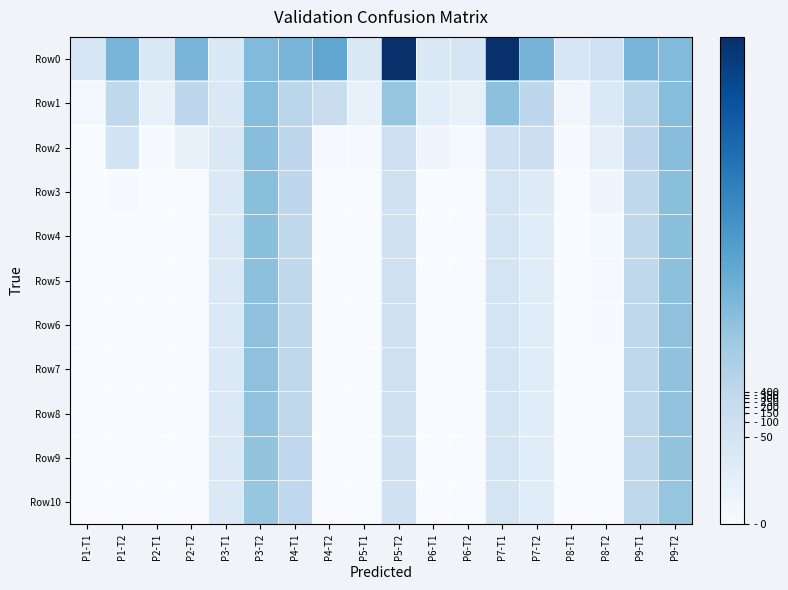

What is the greatest value displayed?

22.1